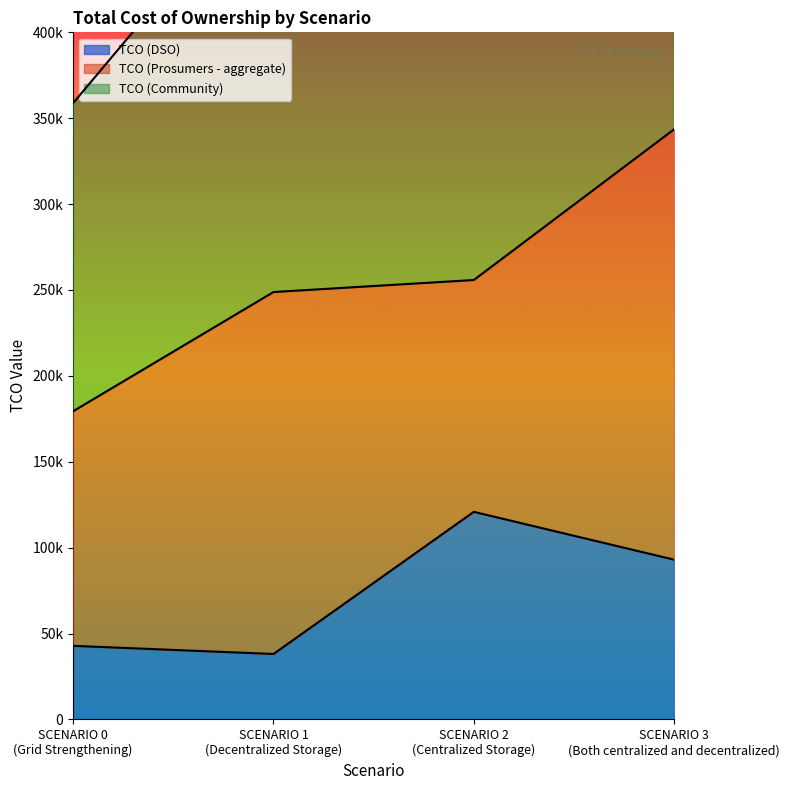

How many values in the TCO (DSO) series are below 92987?

2